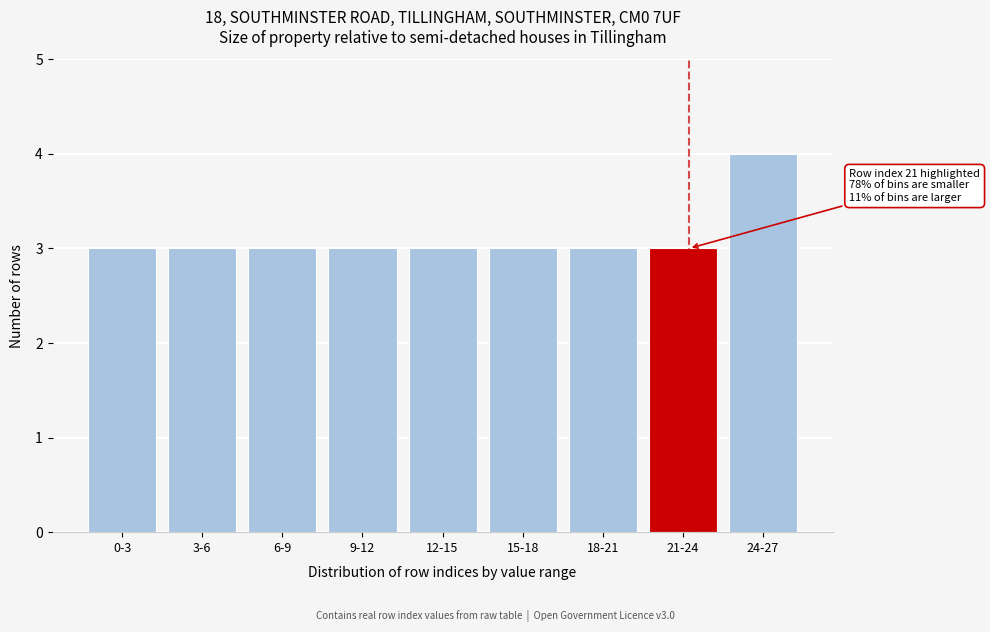

Reading left to right, extract all data points from this chart.

0-3=3	3-6=3	6-9=3	9-12=3	12-15=3	15-18=3	18-21=3	21-24=3	24-27=4